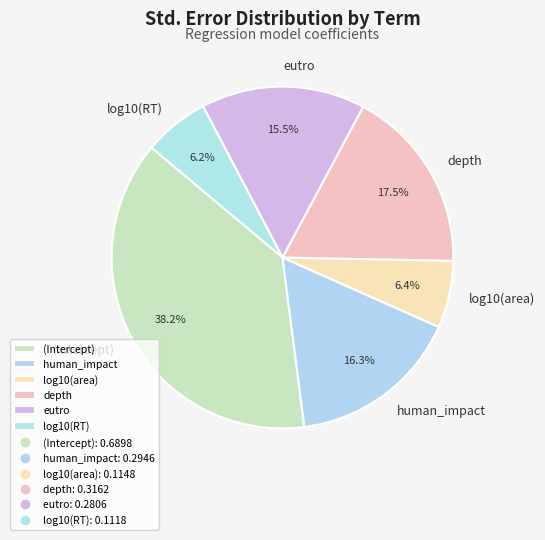

Does log10(area) account for over 50% of the chart?

No